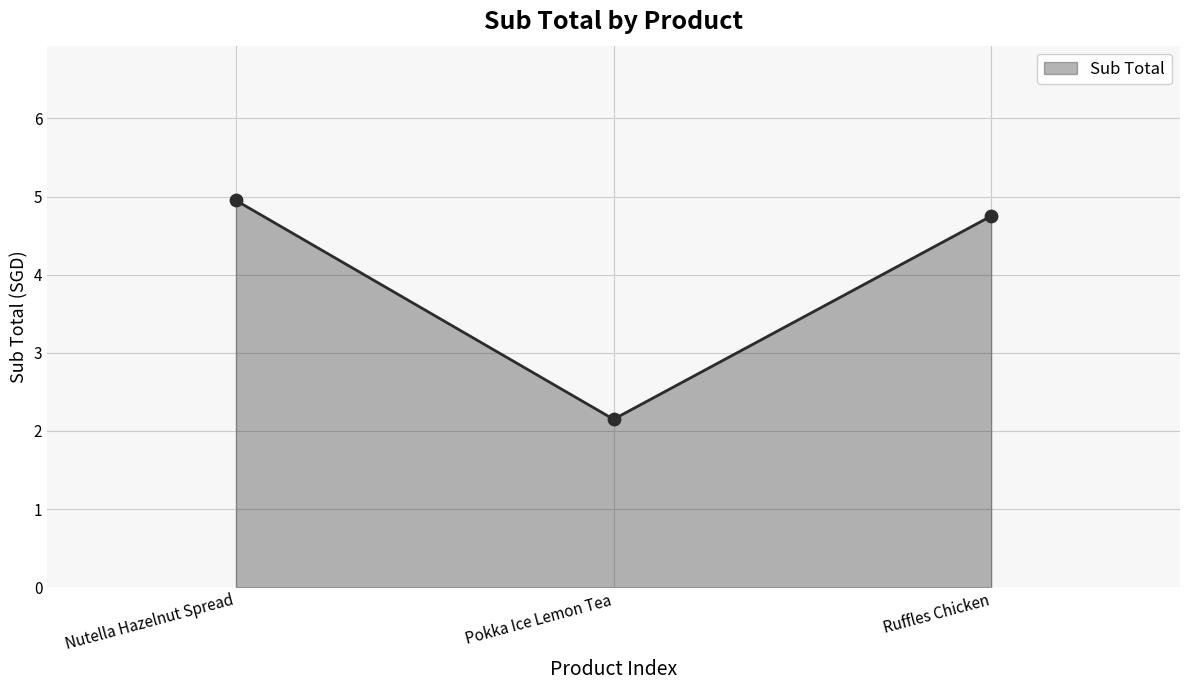

Approximately how many times larger is the value at Pokka Ice Lemon Tea compared to Ruffles Chicken?

0.5